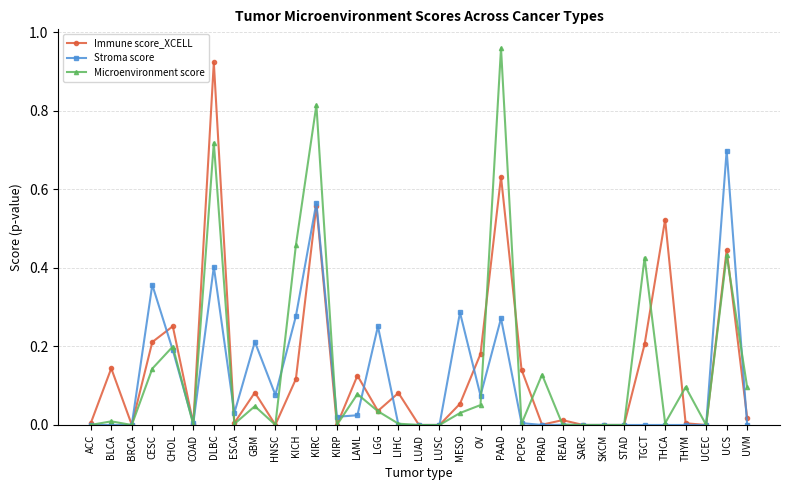

Which series has the largest range (max minus min)?

Microenvironment score